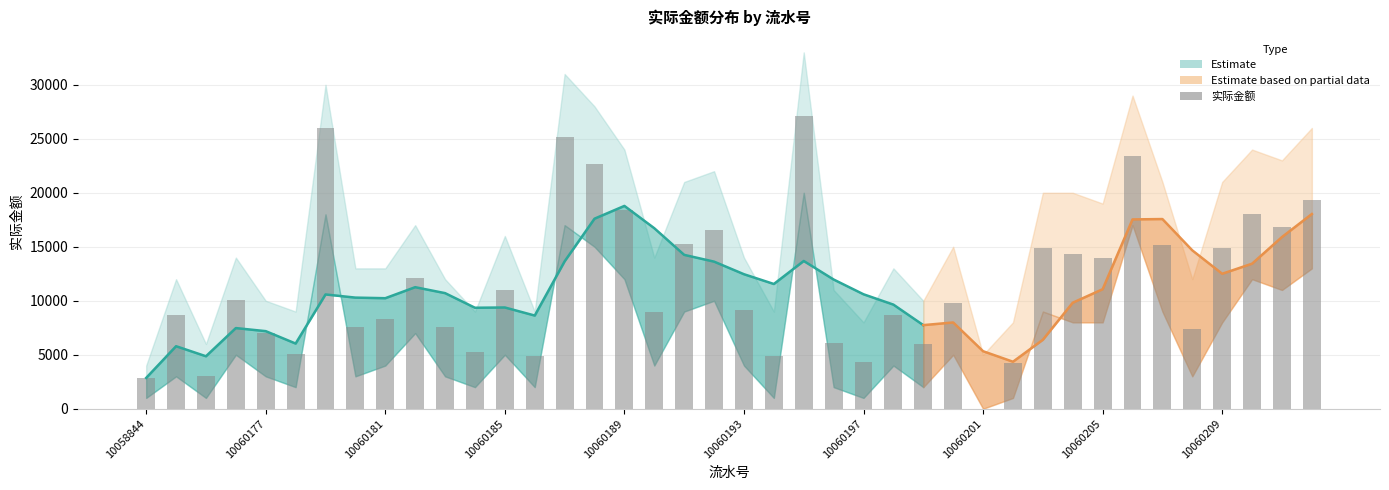

Reading left to right, what are all the values shown in this chart?

实际金额: 10058844=2854	10060114=8725	10060175=3000	10060176=10100	10060177=7000	10060178=5080	10060179=26000	10060180=7560	10060181=8340	10060182=12150	10060183=7580	10060184=5300	10060185=10950	10060186=4900	10060187=25200	10060188=22700	10060189=18450	10060190=9000	10060191=15300	10060192=16570	10060193=9100	10060194=4850	10060195=27100	10060196=6100	10060197=4300	10060198=8670	10060199=6000	10060200=9800	10060201=0	10060202=4260	10060203=14900	10060204=14300	10060205=14000	10060206=23400	10060207=15200	10060208=7400	10060209=14900	10060210=18000	10060211=16800	10060212=19300
rolling_mean: 10058844=2854	10060114=5790	10060175=4860	10060176=7470	10060177=7185	10060178=6037	10060179=10583	10060180=10291	10060181=10236	10060182=11256	10060183=10706	10060184=9352	10060185=9377	10060186=8630	10060187=13650	10060188=17600	10060189=18783	10060190=16717	10060191=14250	10060192=13623	10060193=12457	10060194=11553	10060195=13683	10060196=11967	10060197=10600	10060198=9643	10060199=7743	10060200=7990	10060201=5327	10060202=4353	10060203=6387	10060204=9820	10060205=11067	10060206=17533	10060207=17567	10060208=14667	10060209=12500	10060210=13433	10060211=15900	10060212=18033
upper_bound: 10058844=4000	10060114=12000	10060175=6000	10060176=14000	10060177=10000	10060178=9000	10060179=30000	10060180=13000	10060181=13000	10060182=17000	10060183=12000	10060184=9000	10060185=16000	10060186=9000	10060187=31000	10060188=28000	10060189=24000	10060190=14000	10060191=21000	10060192=22000	10060193=14000	10060194=9000	10060195=33000	10060196=11000	10060197=8000	10060198=13000	10060199=10000	10060200=15000	10060201=5000	10060202=8000	10060203=20000	10060204=20000	10060205=19000	10060206=29000	10060207=21000	10060208=12000	10060209=21000	10060210=24000	10060211=23000	10060212=26000
lower_bound: 10058844=1000	10060114=3000	10060175=1000	10060176=5000	10060177=3000	10060178=2000	10060179=18000	10060180=3000	10060181=4000	10060182=7000	10060183=3000	10060184=2000	10060185=5000	10060186=2000	10060187=17000	10060188=15000	10060189=12000	10060190=4000	10060191=9000	10060192=10000	10060193=4000	10060194=1000	10060195=20000	10060196=2000	10060197=1000	10060198=4000	10060199=2000	10060200=5000	10060201=0	10060202=1000	10060203=9000	10060204=8000	10060205=8000	10060206=17000	10060207=9000	10060208=3000	10060209=8000	10060210=12000	10060211=11000	10060212=13000